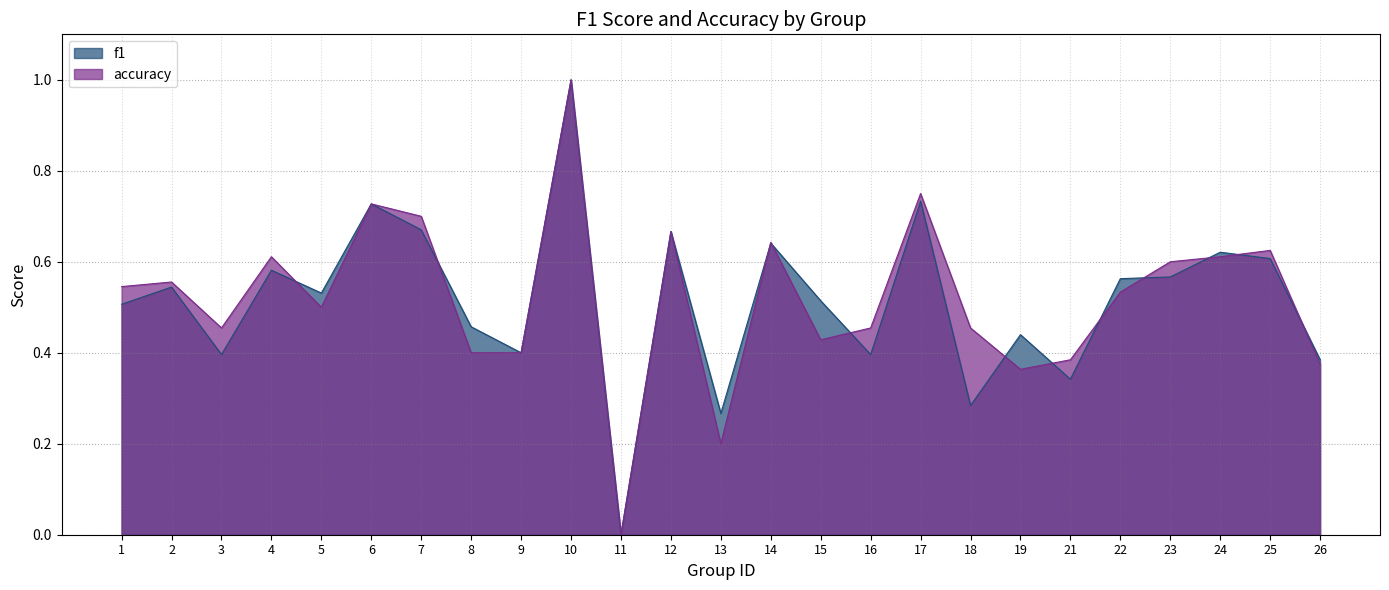

What are all the series names shown in the legend?

f1, accuracy